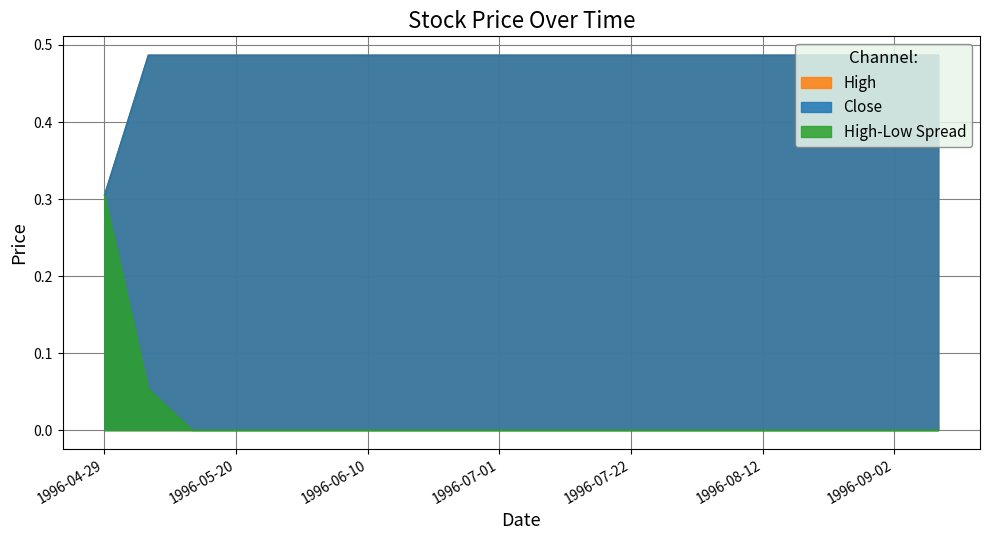

Count the number of data series in this chart.

3